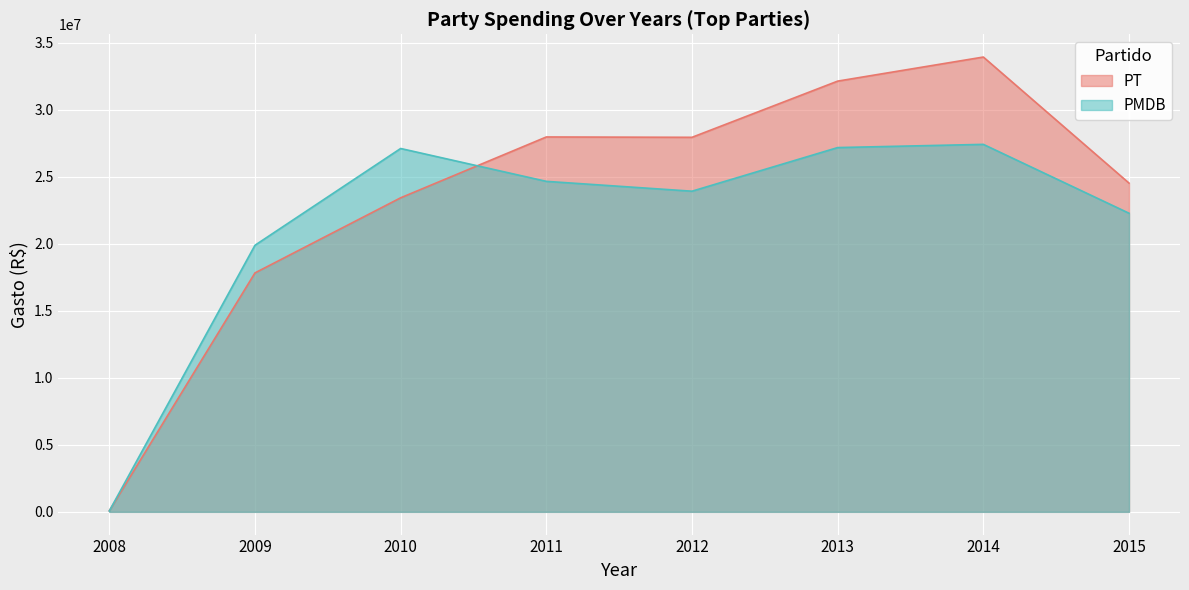

How many values in the PMDB series are below 24657033?

4